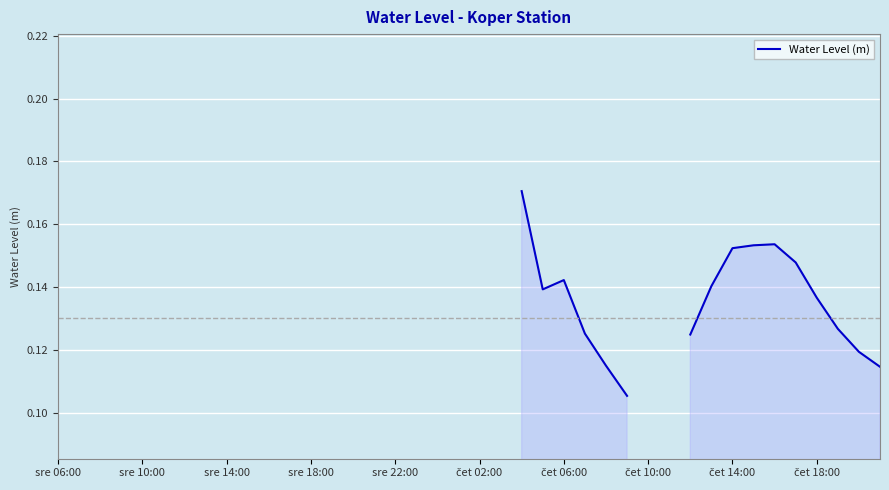

Between sre 22:00 and sre 10:00, which is larger?

sre 10:00